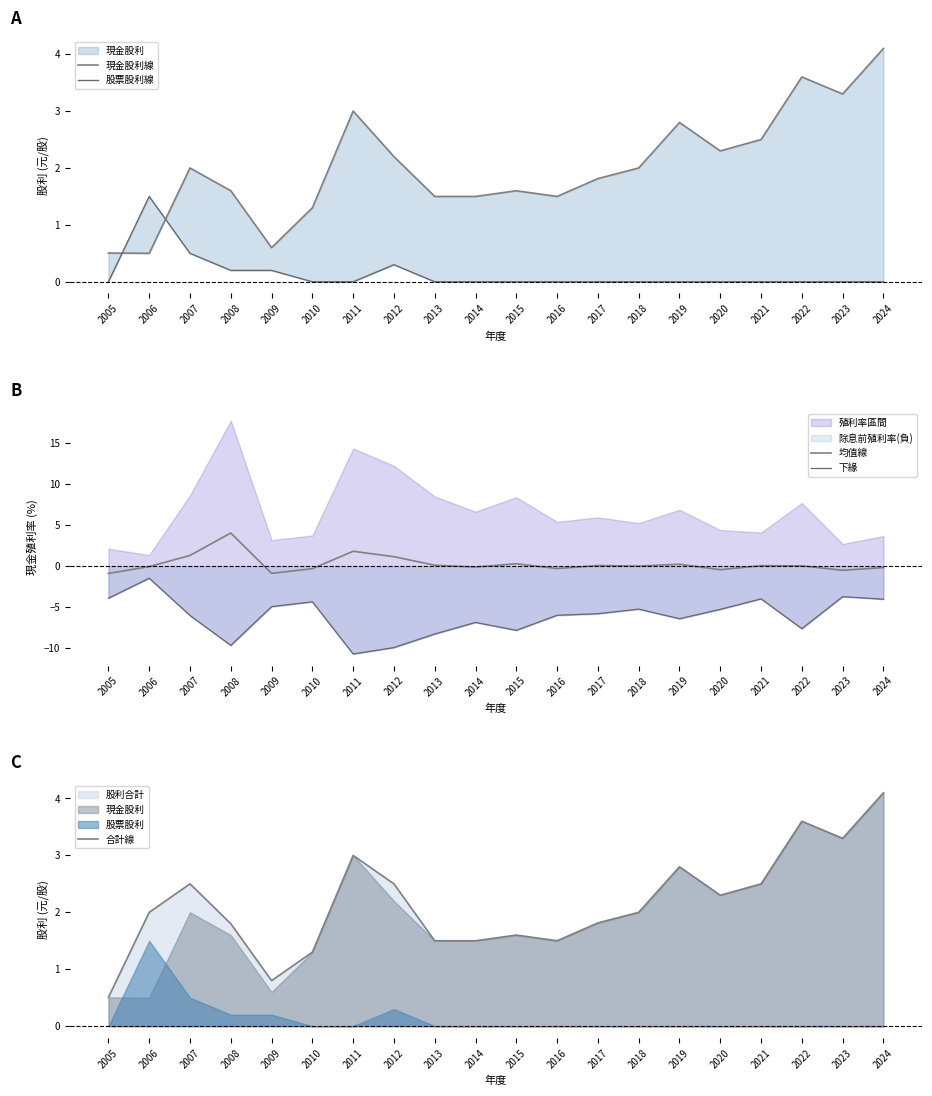

At which category does 現金股利線 reach its first local peak?

2007